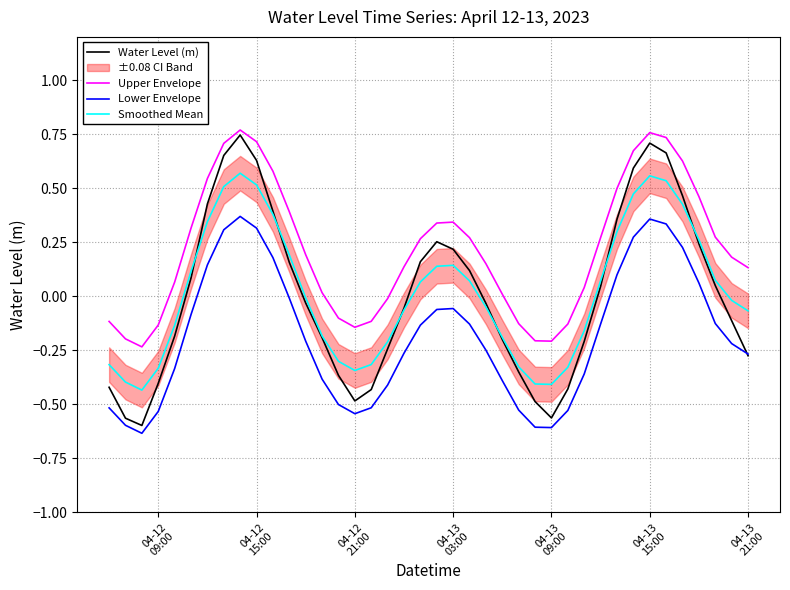

True or false: Lower Envelope and Upper Envelope intersect in this chart.

False